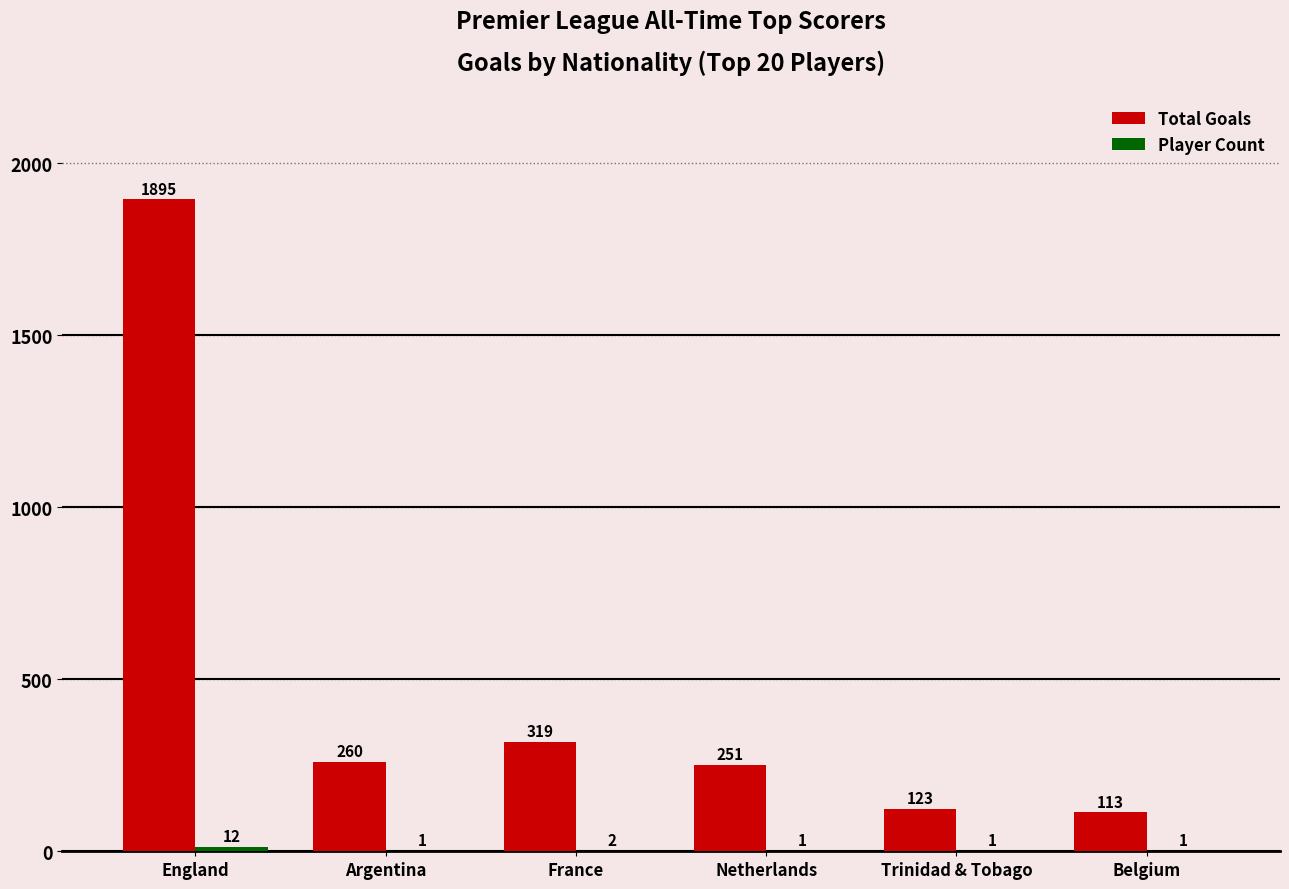

Where does the Total Goals series first go above 260?

England